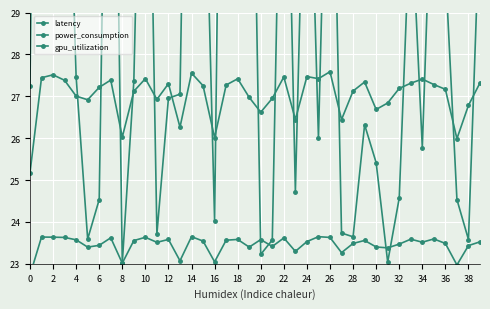

Which series has the widest spread of values?

latency